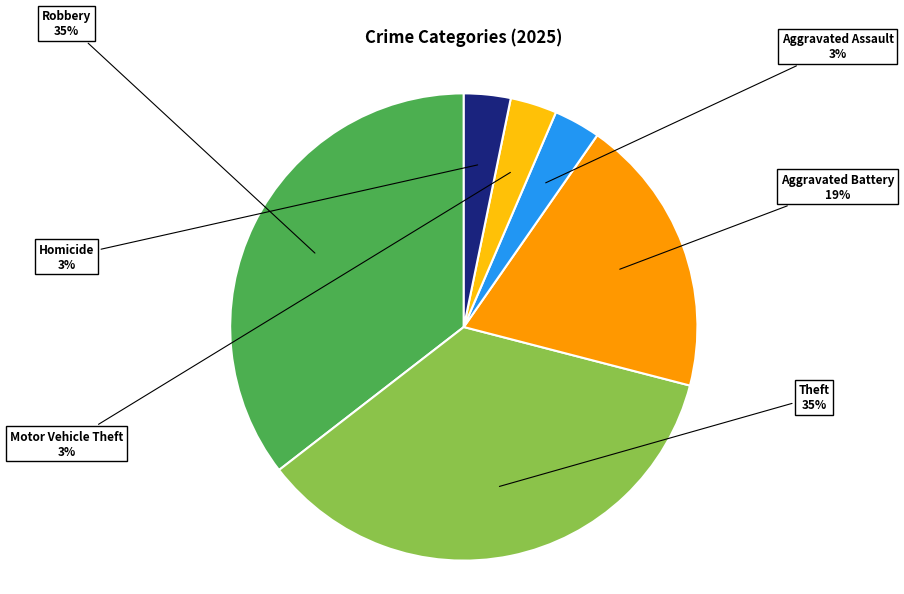

Is there any slice that represents more than half of the pie?

No